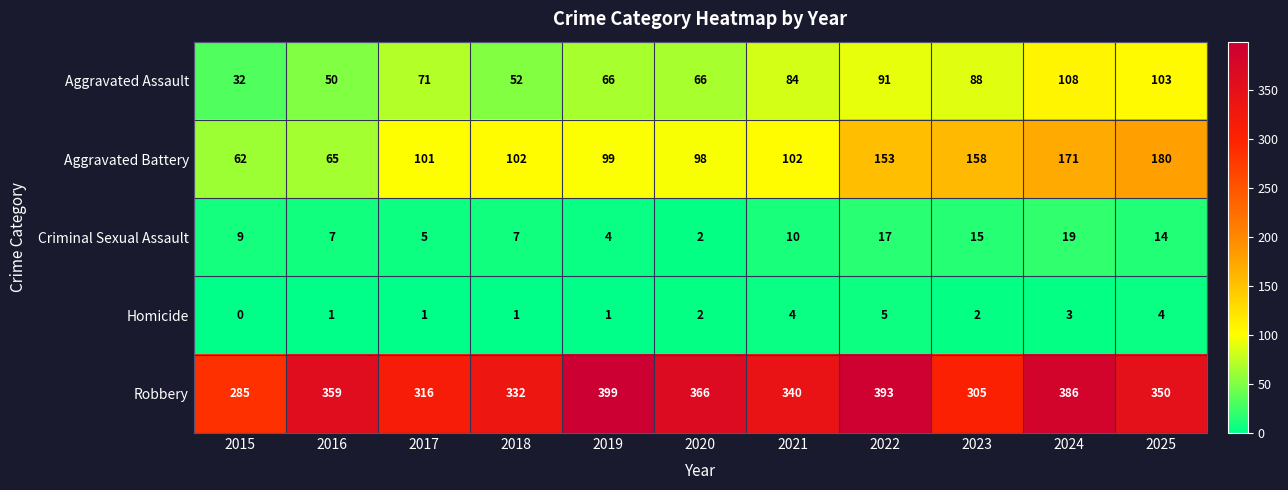

Which series has the largest range (max minus min)?

Aggravated Battery